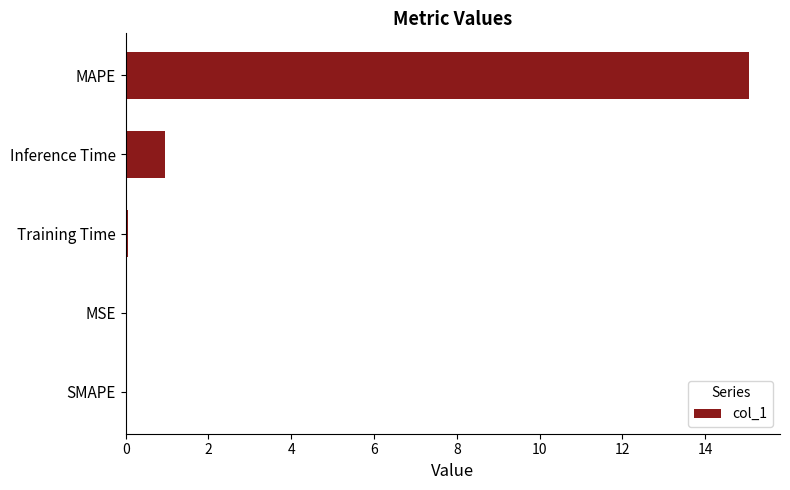

Between MSE and Inference Time, which is larger?

Inference Time